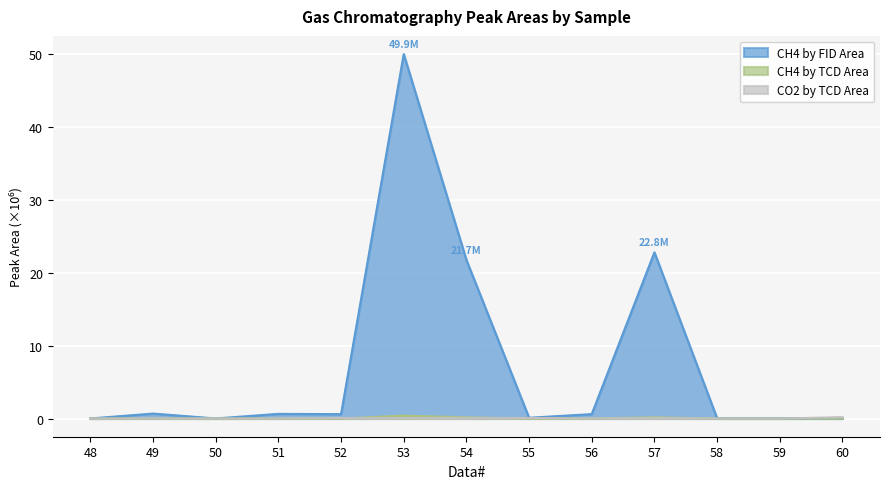

How many values in CO2 by TCD Area are above zero?

12